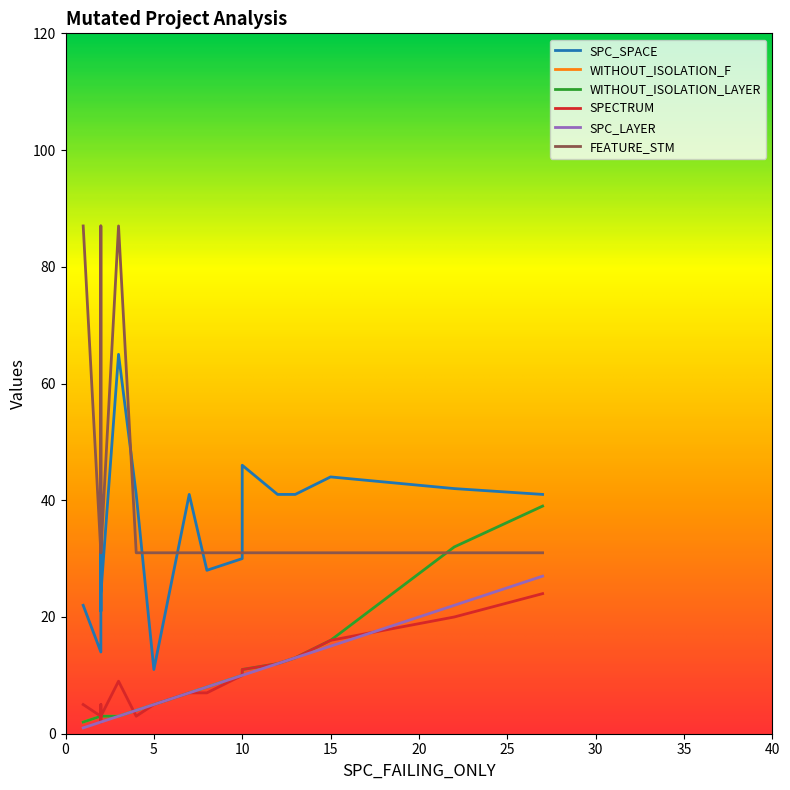

True or false: WITHOUT_ISOLATION_LAYER and SPC_LAYER intersect in this chart.

False